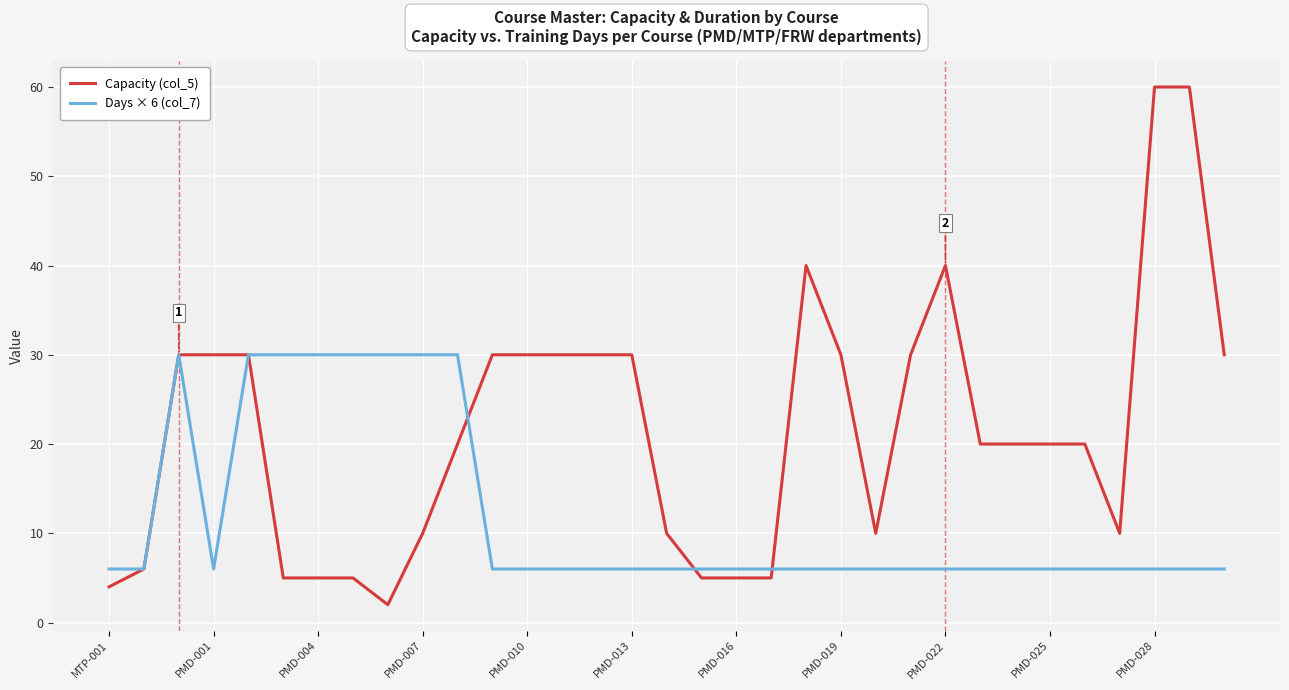

Which series has the widest spread of values?

Capacity (col_5)